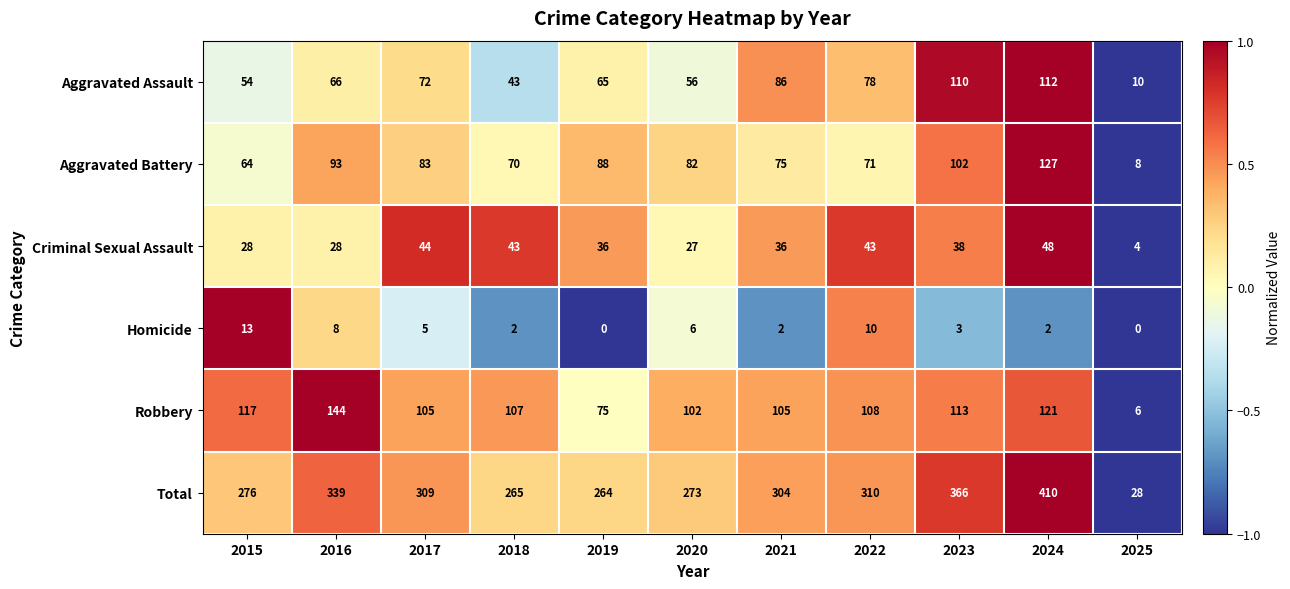

Is it true that Homicide equals 3 at 2023?

True